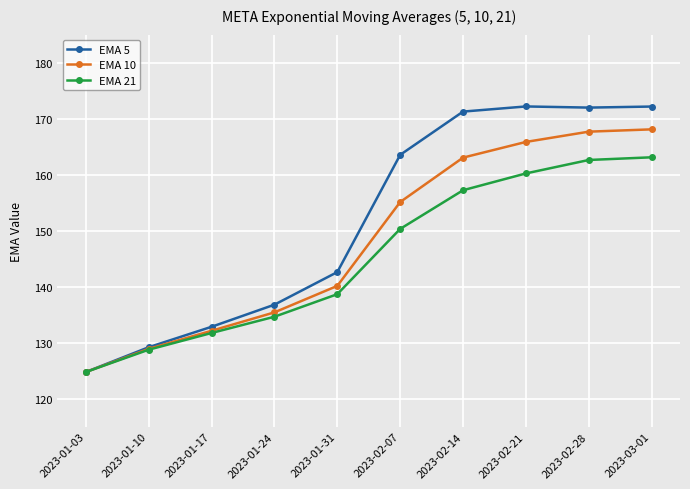

What is the difference between the highest and lowest values at 2023-01-24?

2.2